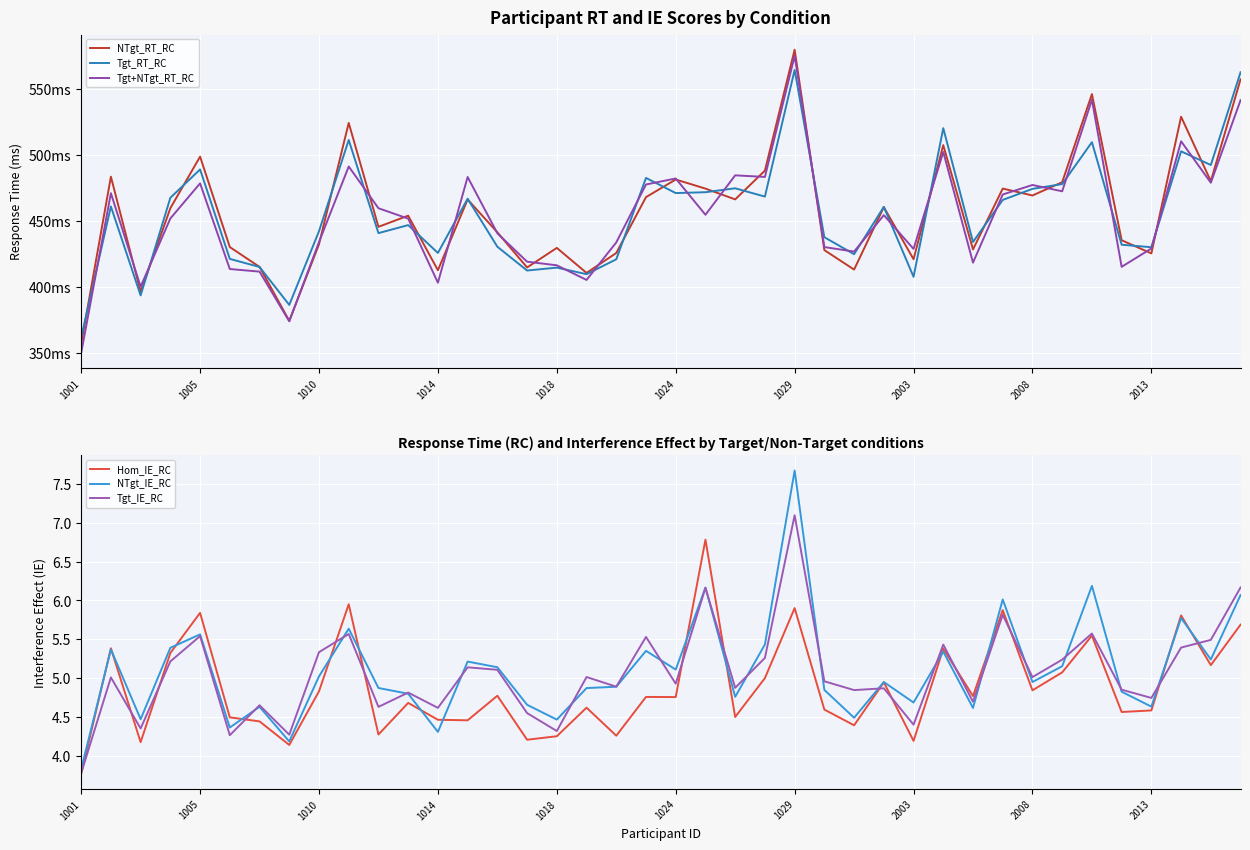

The value of NTgt_IE_RC at 1010 is 5.0. True or false?

True